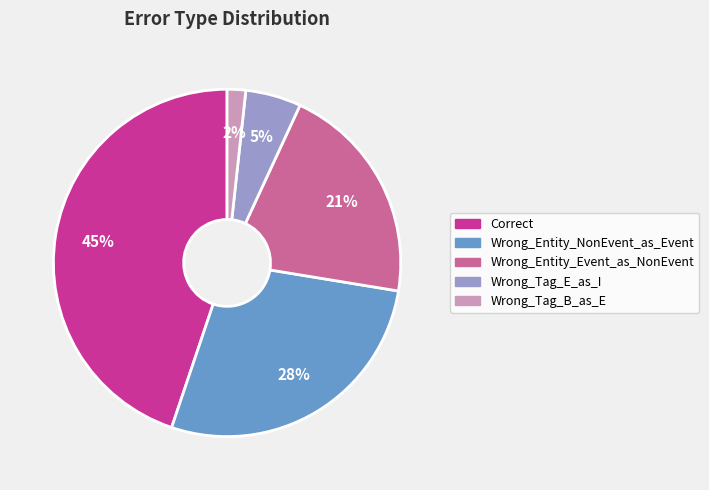

Which category has the biggest portion of the pie?

Correct